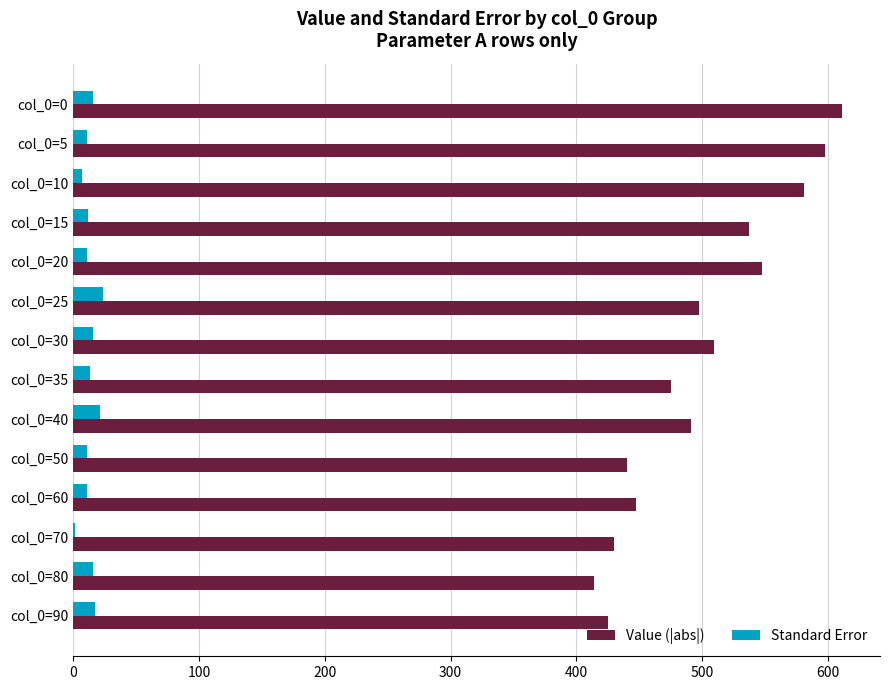

Which series has the largest total across all categories?

Value (|abs|)